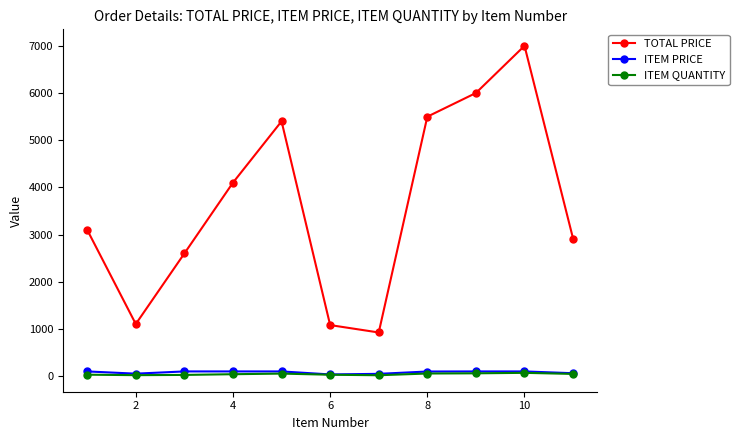

Which series has the largest total across all categories?

TOTAL PRICE